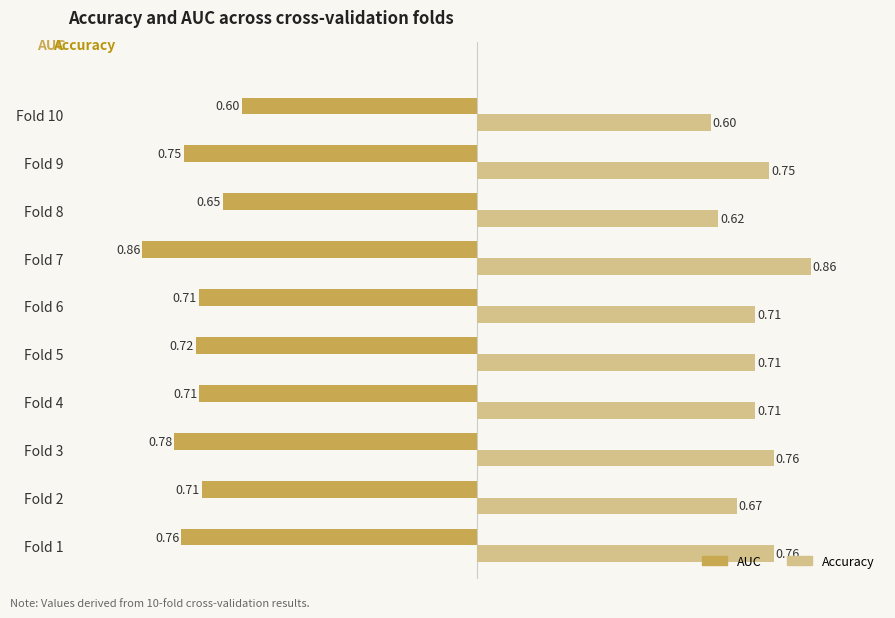

Rank the series by their average value, from lowest to highest.

AUC, Accuracy